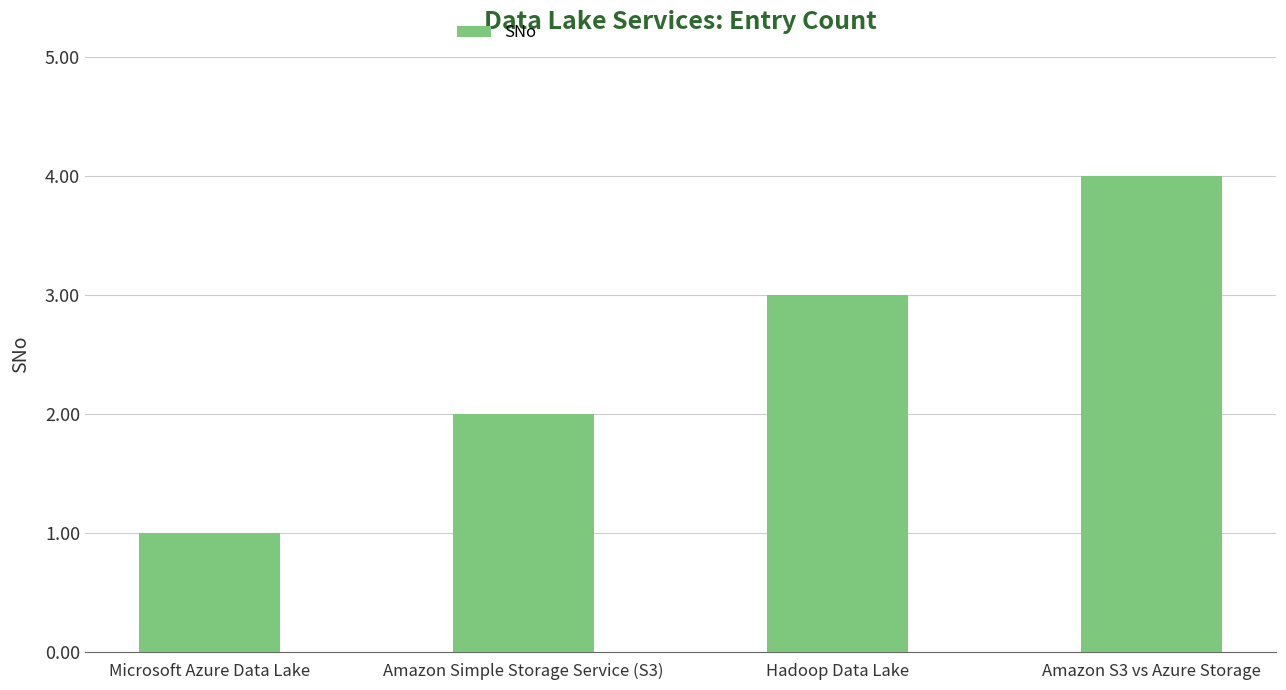

How many bars are there in total?

4